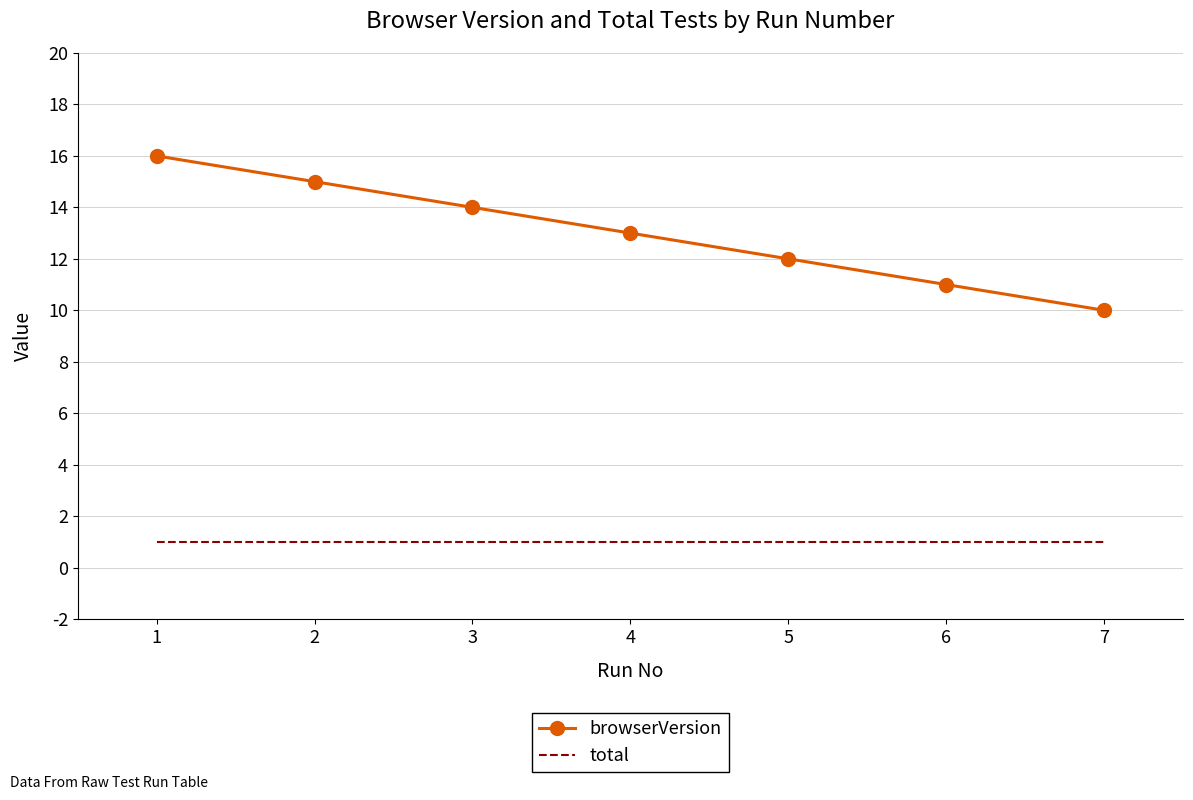

What is the sum of the total values at 7 and 5?

2